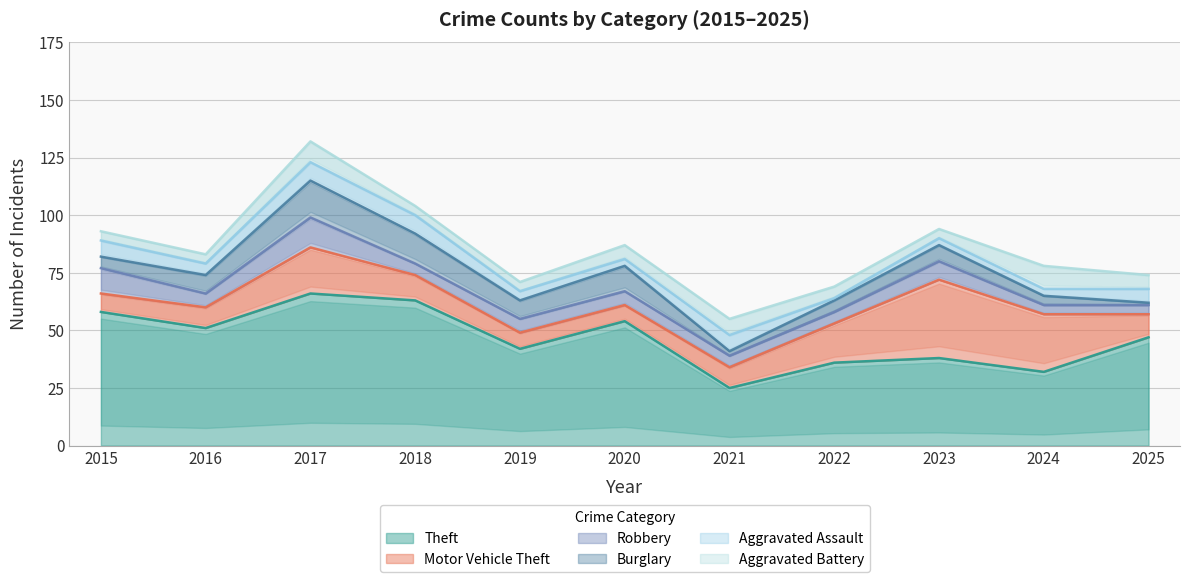

How many values in the Burglary series exceed 7?

5